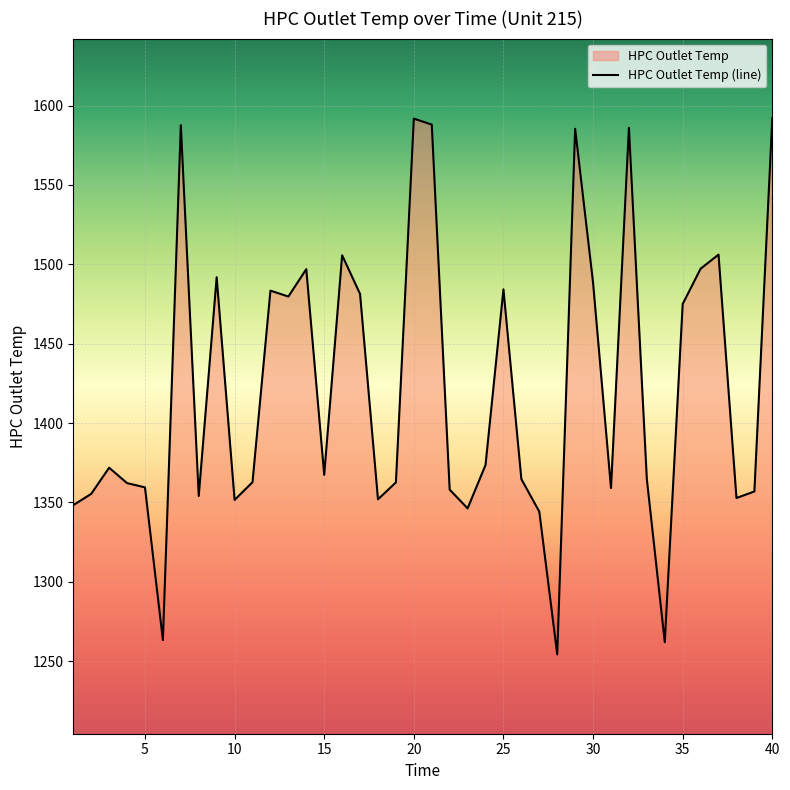

How many lines are shown in the chart?

1